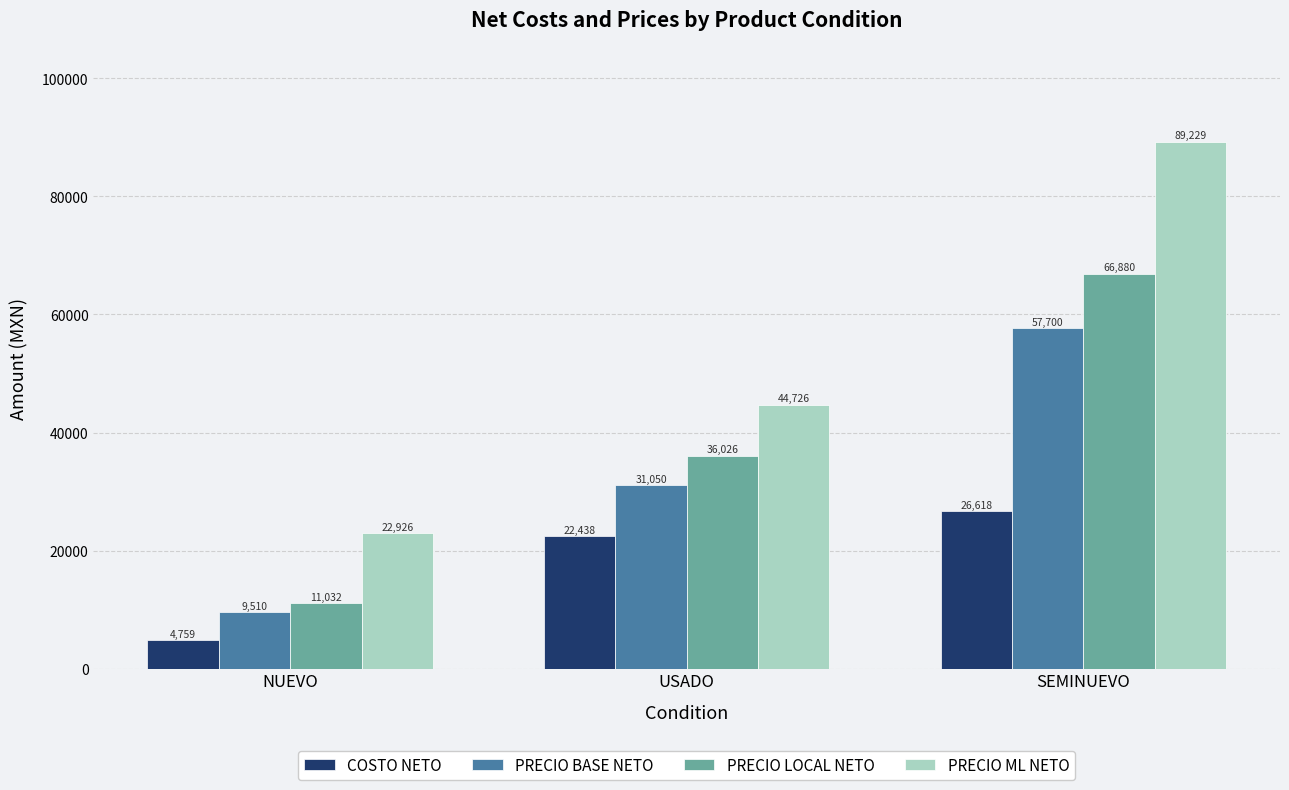

How many categories are shown in the chart?

3